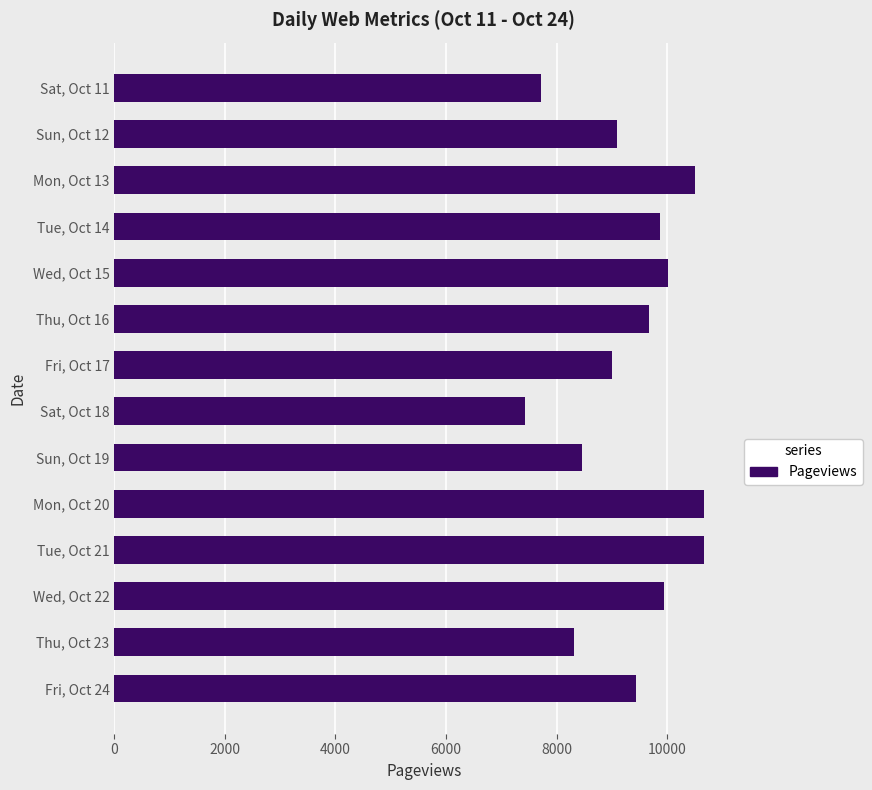

List the labels in order of value, largest first.

Mon, Oct 20, Tue, Oct 21, Mon, Oct 13, Wed, Oct 15, Wed, Oct 22, Tue, Oct 14, Thu, Oct 16, Fri, Oct 24, Sun, Oct 12, Fri, Oct 17, Sun, Oct 19, Thu, Oct 23, Sat, Oct 11, Sat, Oct 18